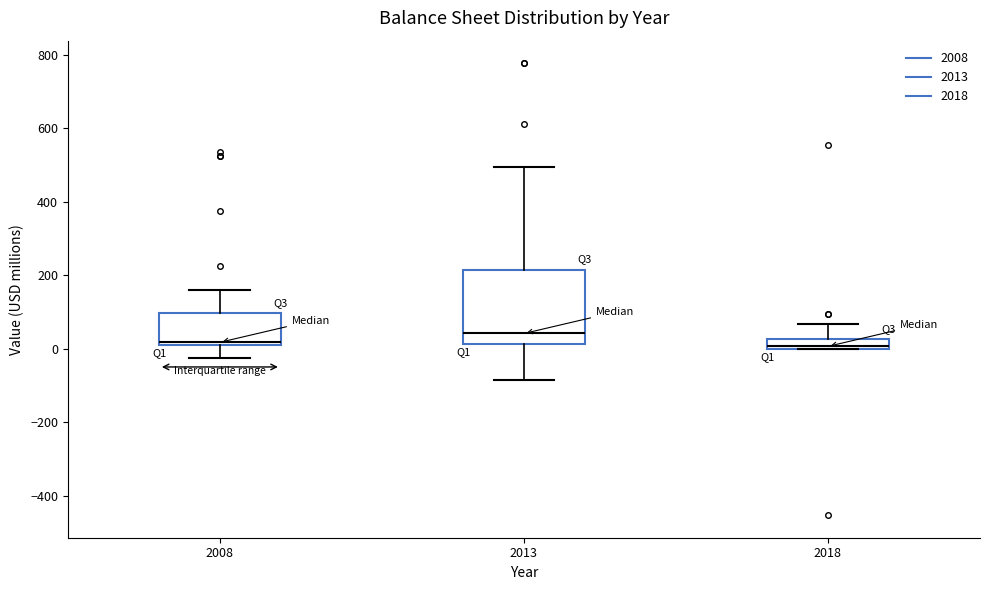

Which box is the tallest, from its lower edge to its upper edge?

2013